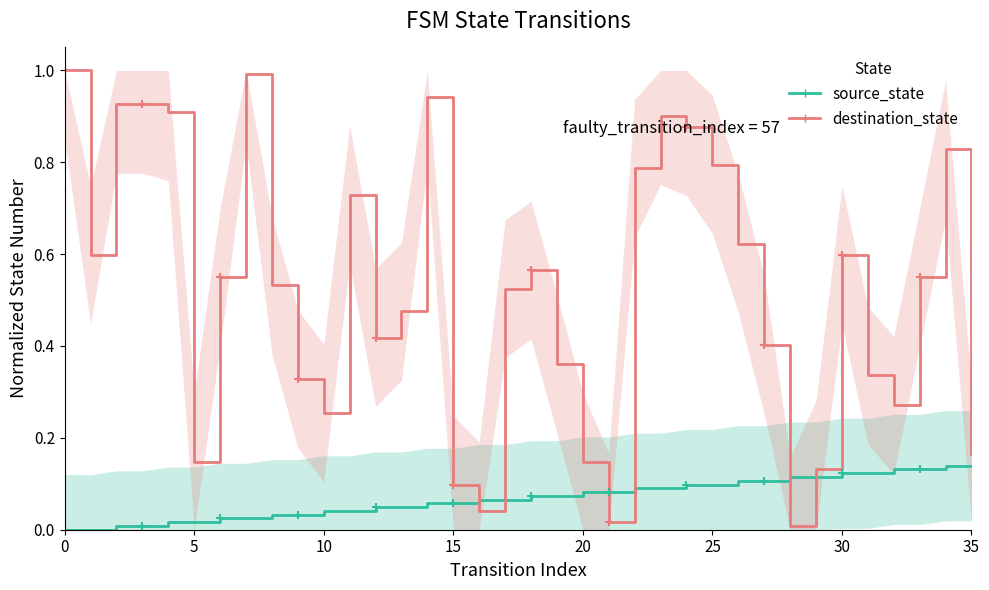

The value of destination_state at 17 is 0.5. True or false?

True